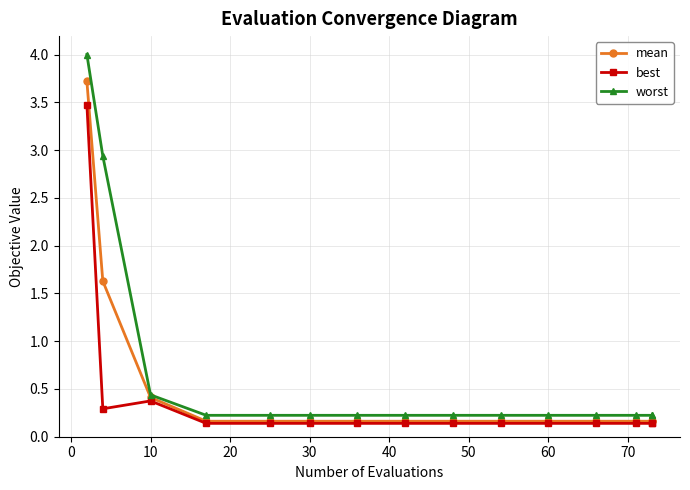

The mean series shows 0.1 at 30. True or false?

False